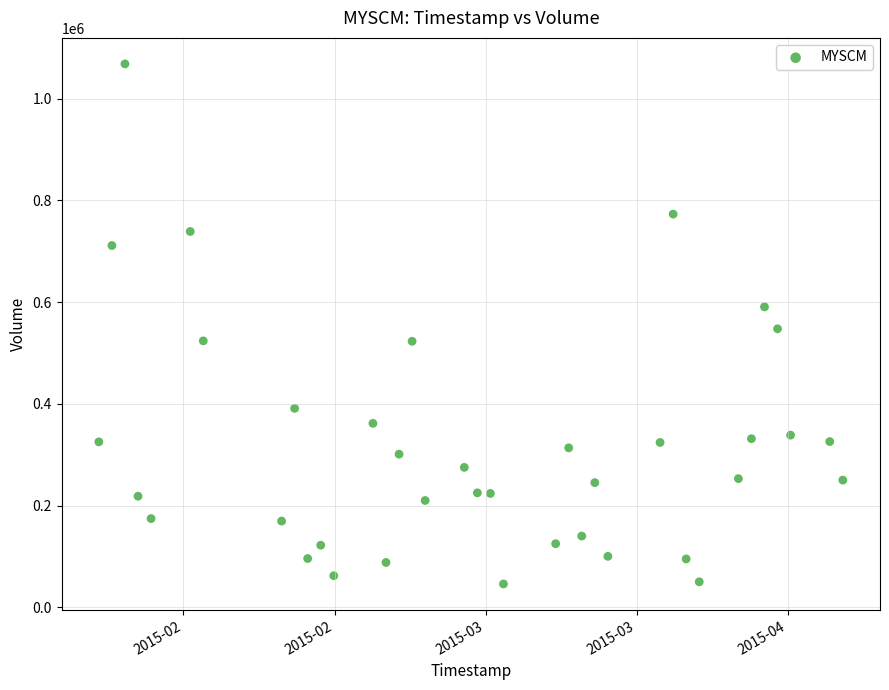

What is the range of Y values (max minus min)?

1022500